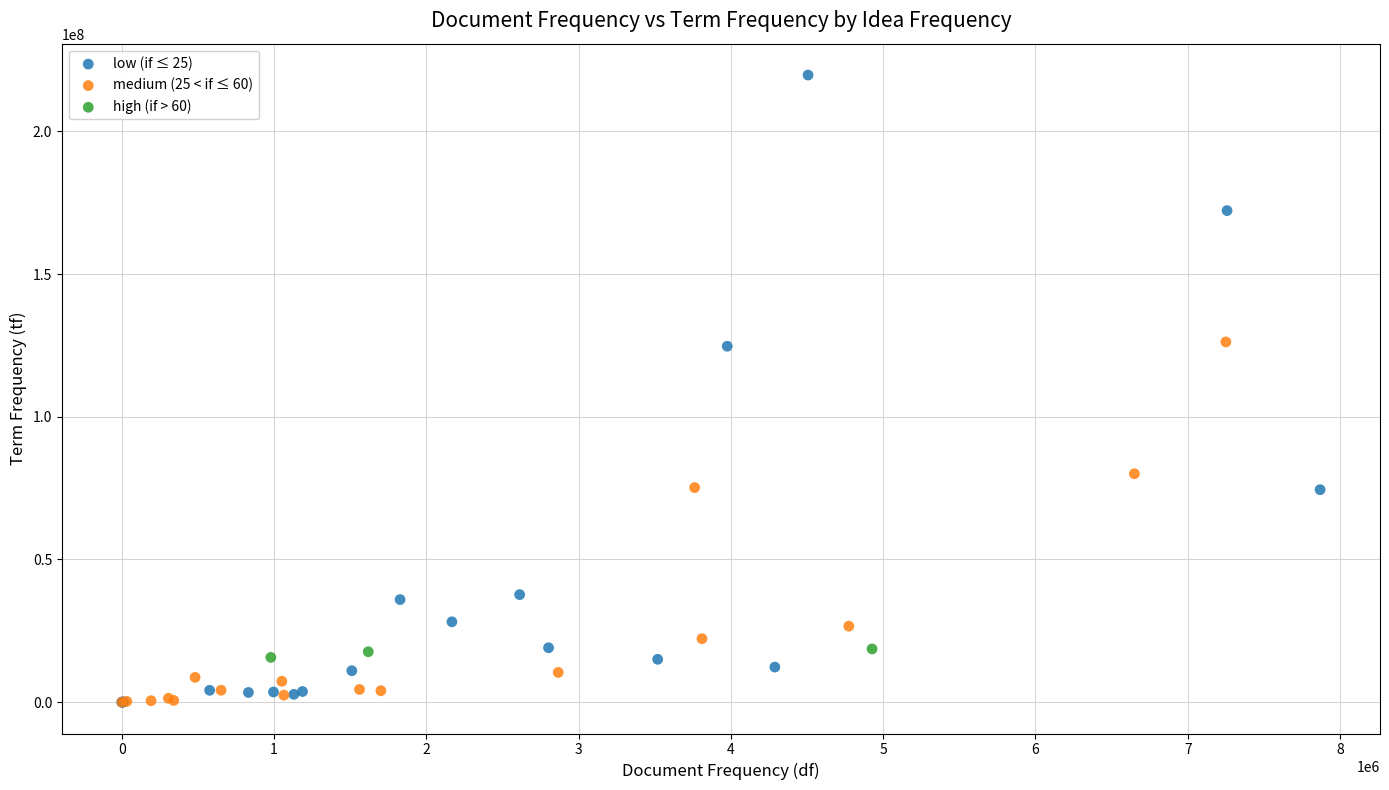

Which series contains the highest Y value?

low (if ≤ 25)